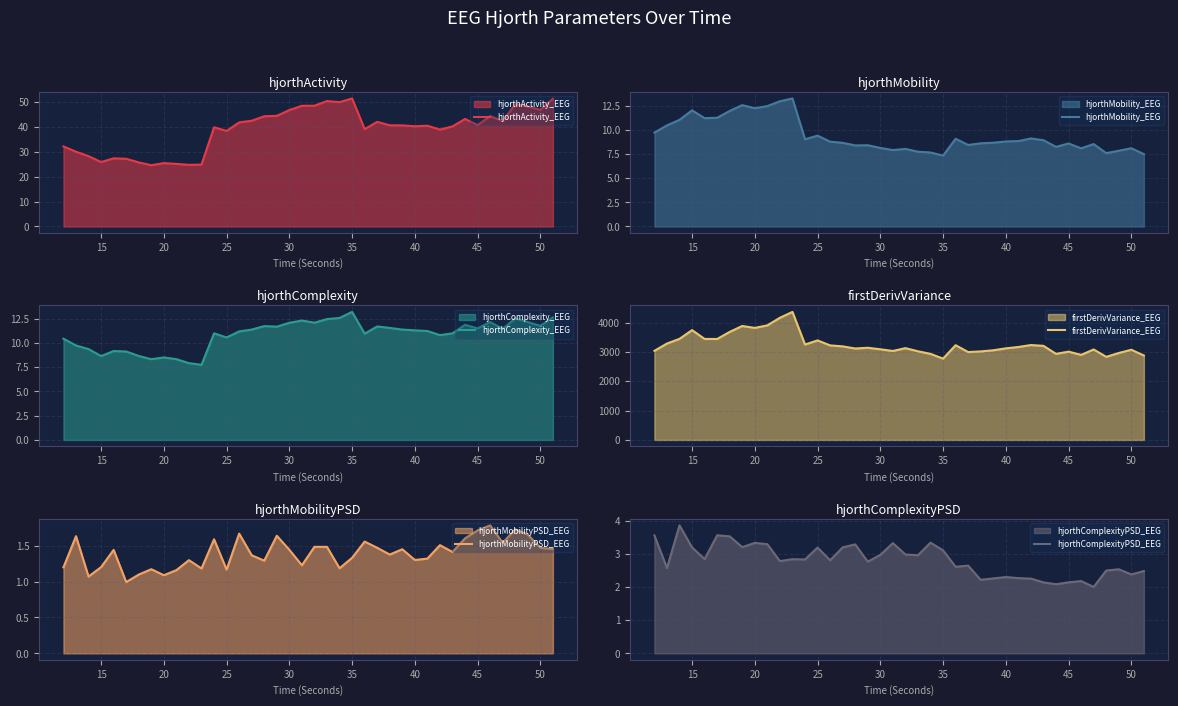

The value of hjorthActivity_EEG at 40 is 69.7. True or false?

False